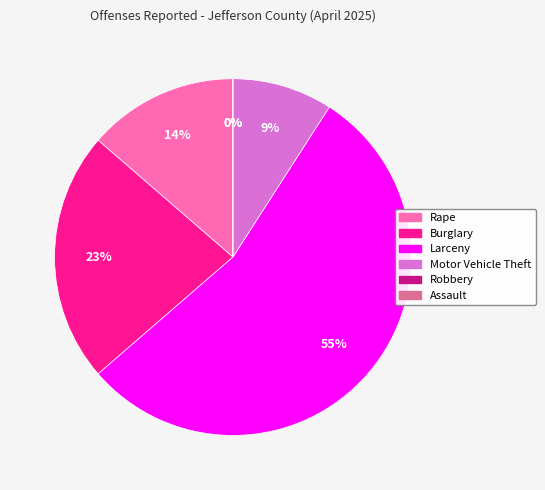

What is the largest slice in the pie chart?

Larceny